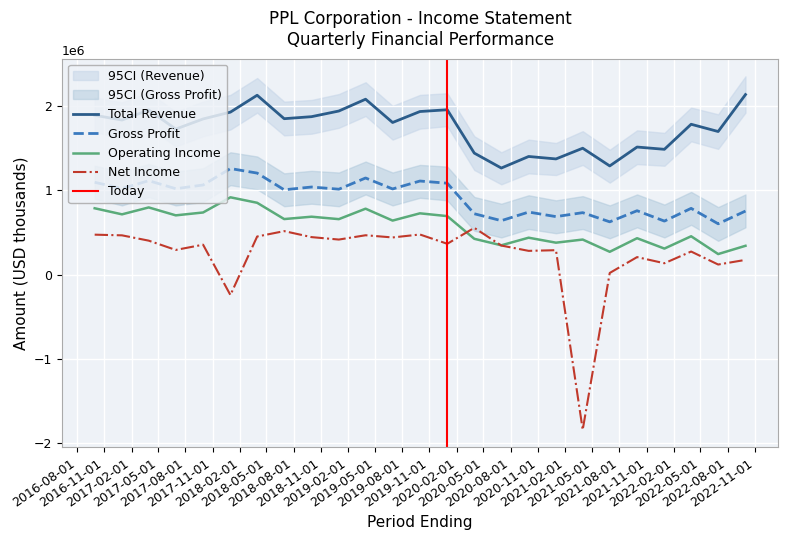

Rank the series at 2019-06-30 from lowest to highest value.

Net Income, Operating Income or Loss, Gross Profit, Total Revenue